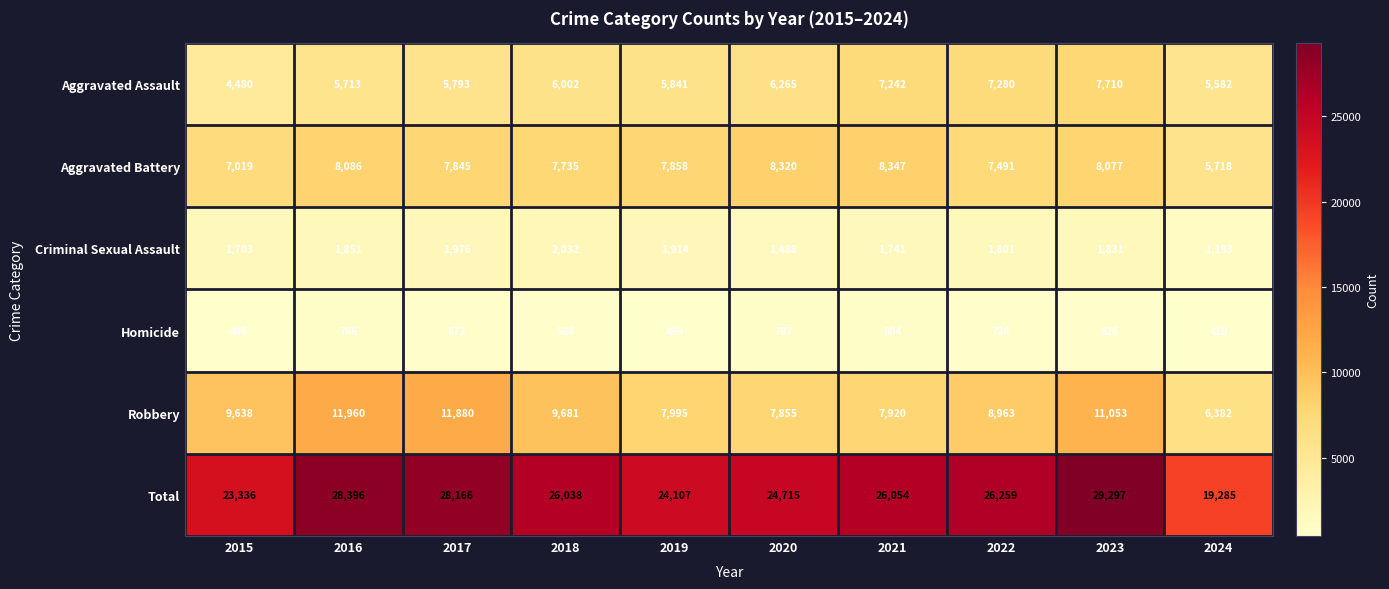

What is the sum of the Aggravated Battery values at 2023 and 2015?

15096